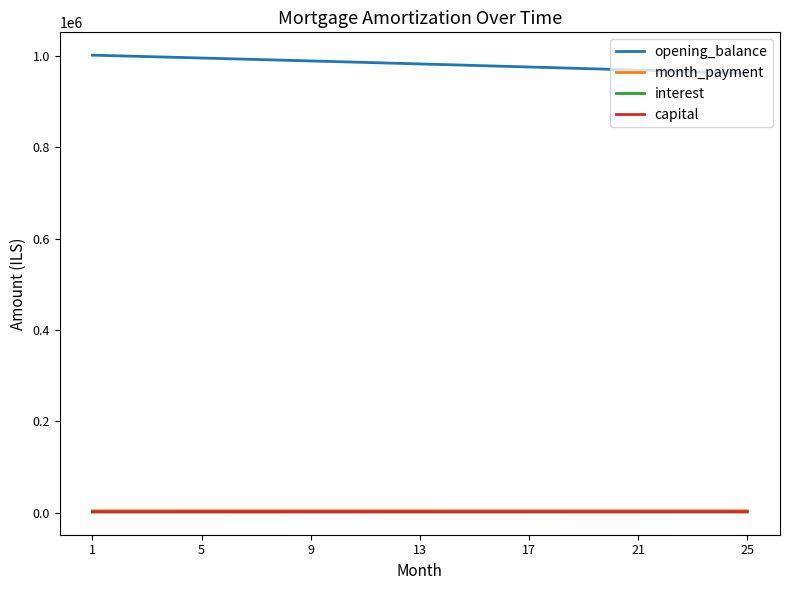

What is the greatest value displayed?

1000833.3